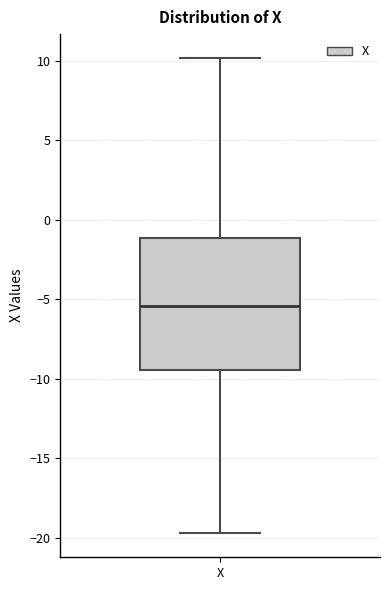

Transcribe this box plot: give where the median line is, the range the box spans, and where the two whiskers end, as read against the y-axis. The values are not printed on the chart, so give them approximately, as read against the axis.

median -5.5, box -9.5 to -1.0, whiskers -19.5 to 10.0